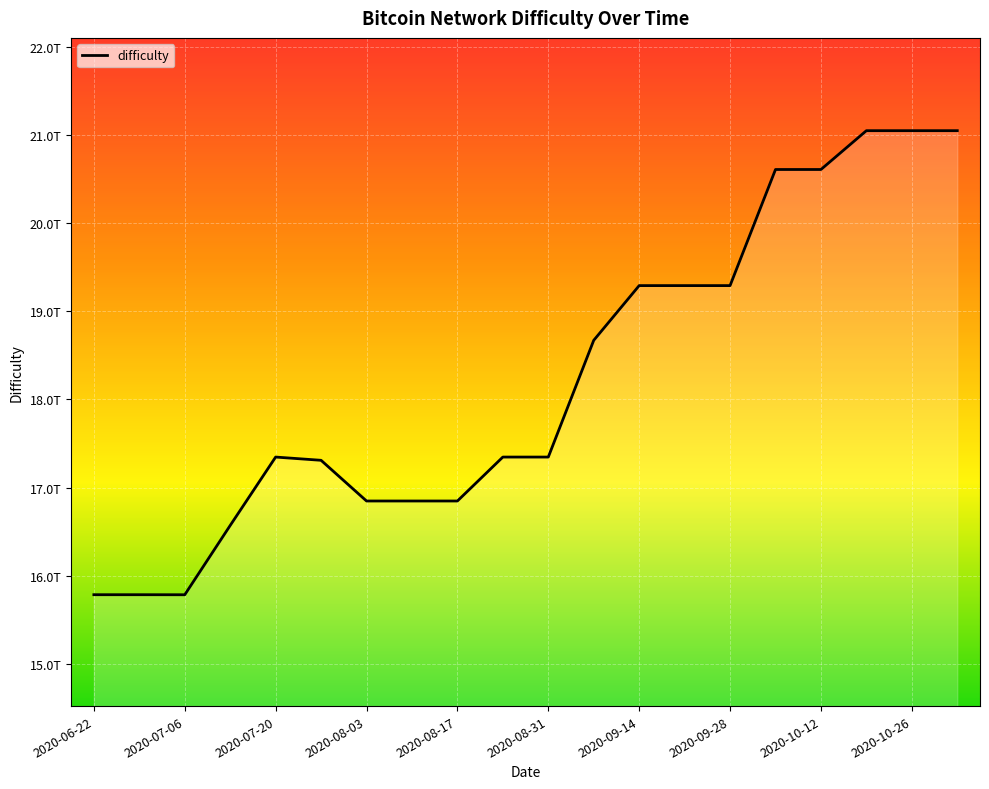

What is the label of the 6th point from the right?

2020-09-28